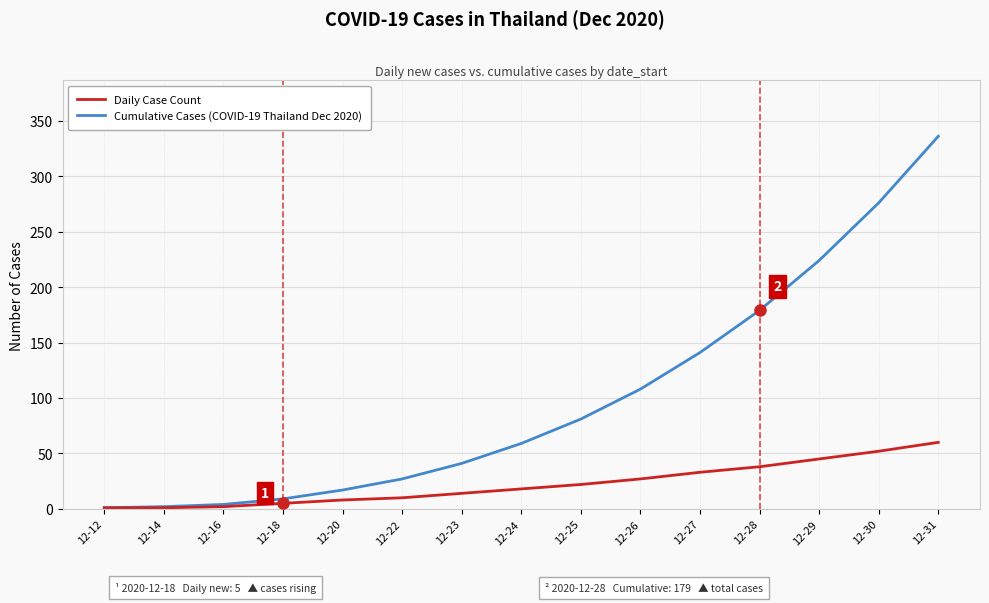

What are all the series names shown in the legend?

Daily Case Count, Cumulative Cases (COVID-19 Thailand Dec 2020)